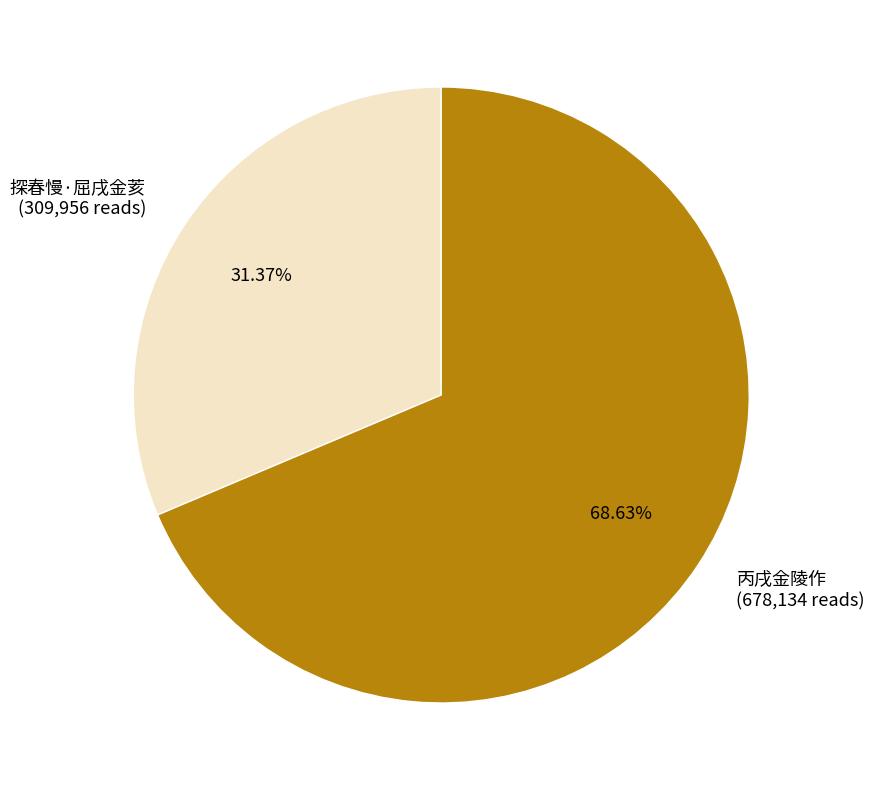

Approximately how many times larger is the value at 丙戌金陵作 compared to 探春慢·屈戌金荄?

2.2